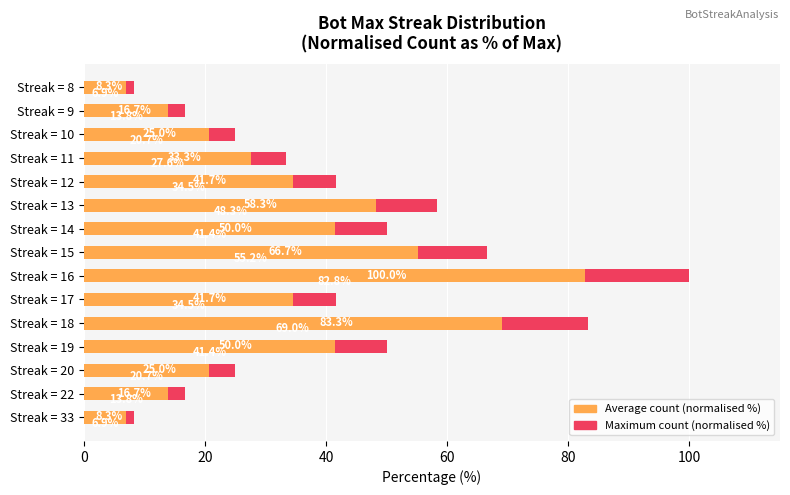

The value of Maximum count (normalised %) at Streak = 14 is 14.9. True or false?

False